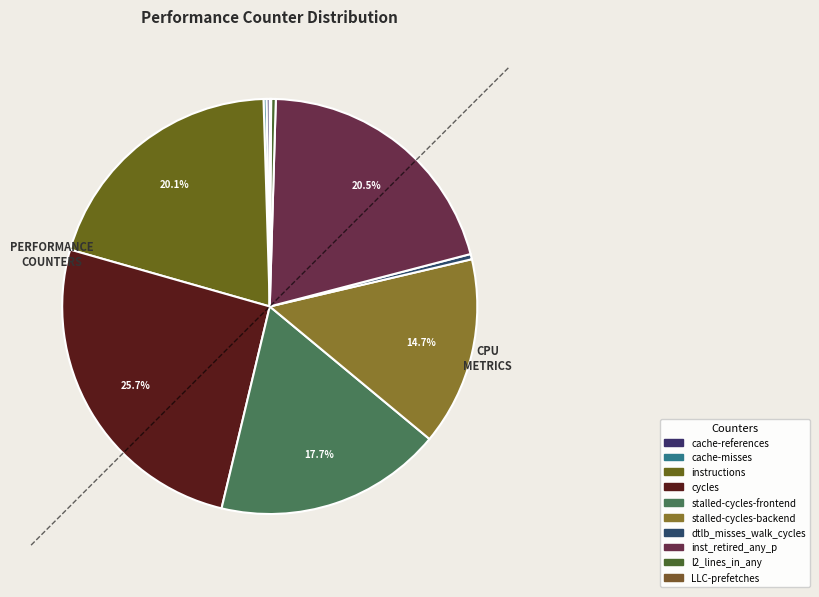

How many slices are in this pie chart?

10